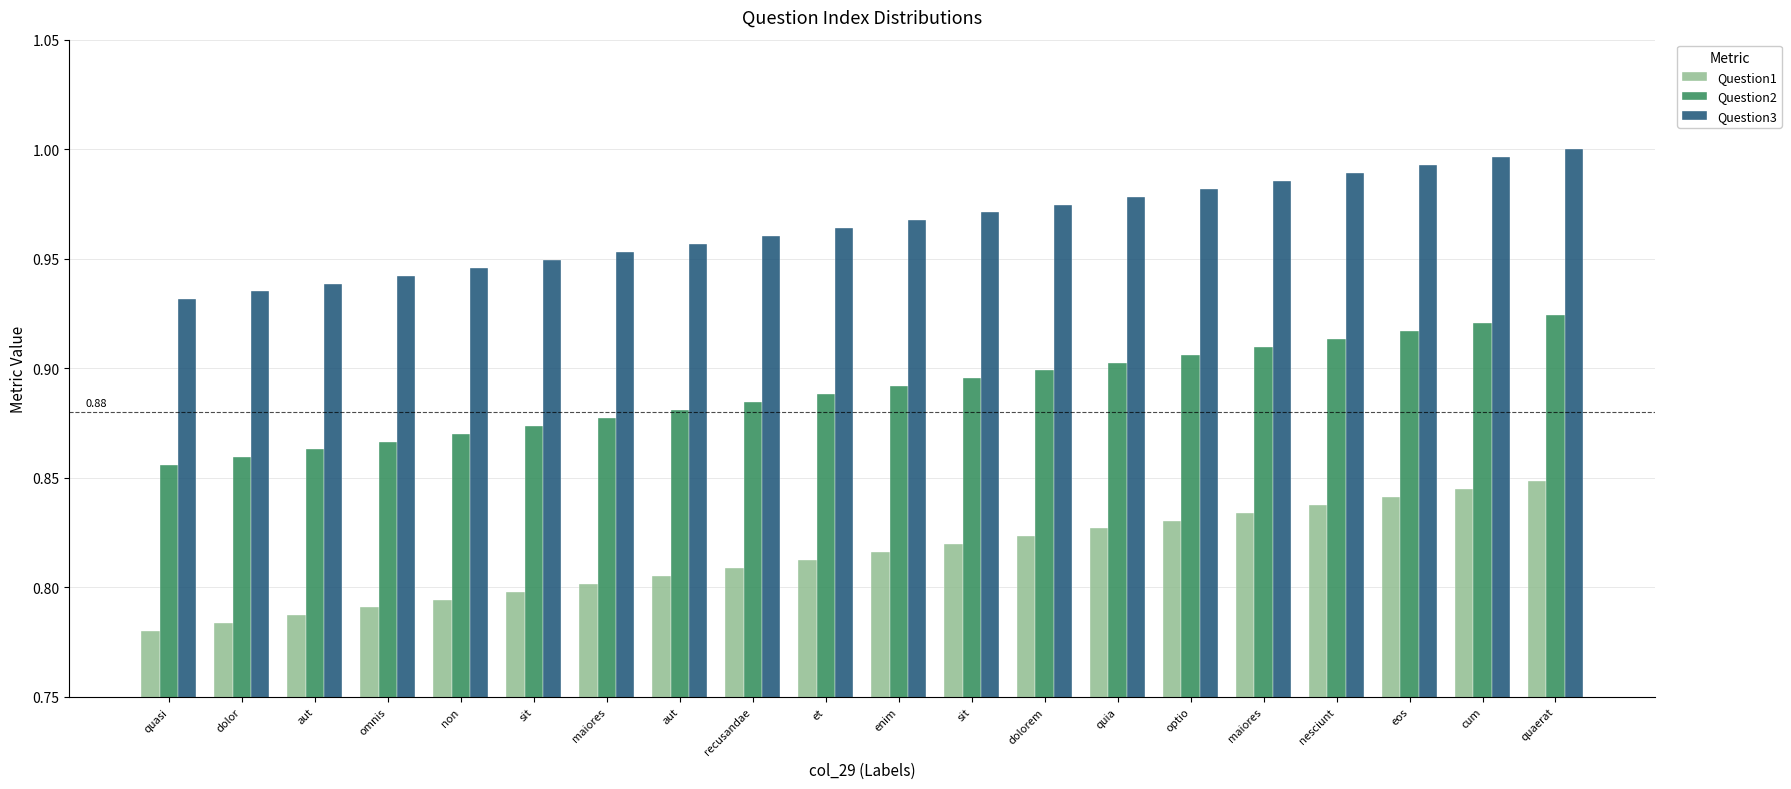

How many data points does each series have?

20